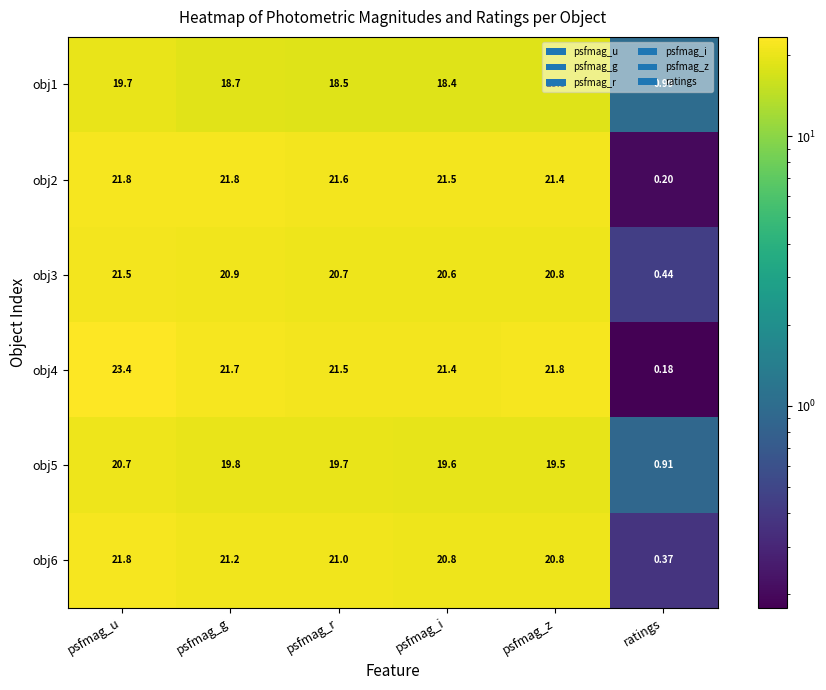

At which category is the sum across all series the highest?

psfmag_u